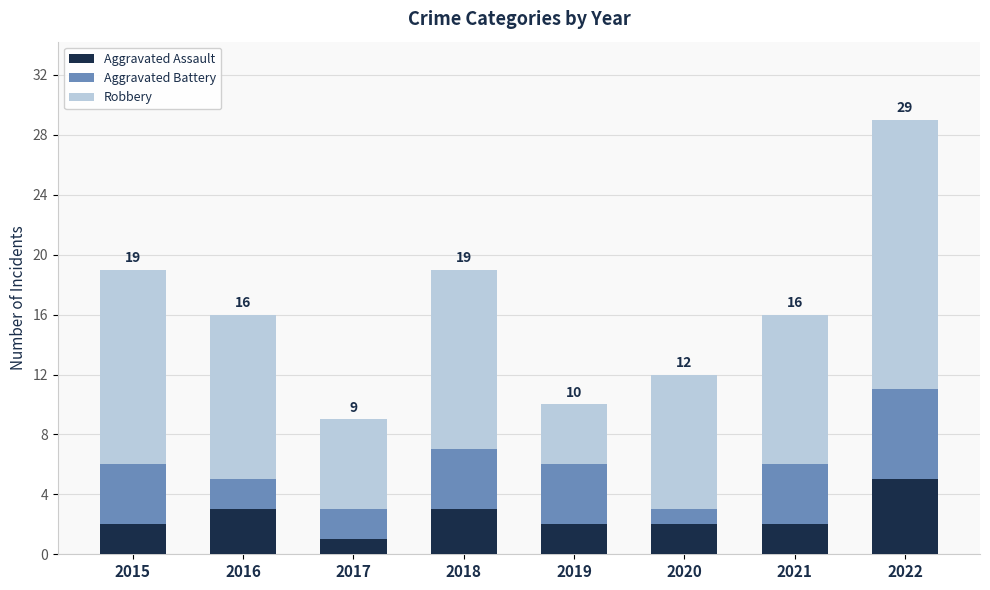

Count the number of data series in this chart.

3